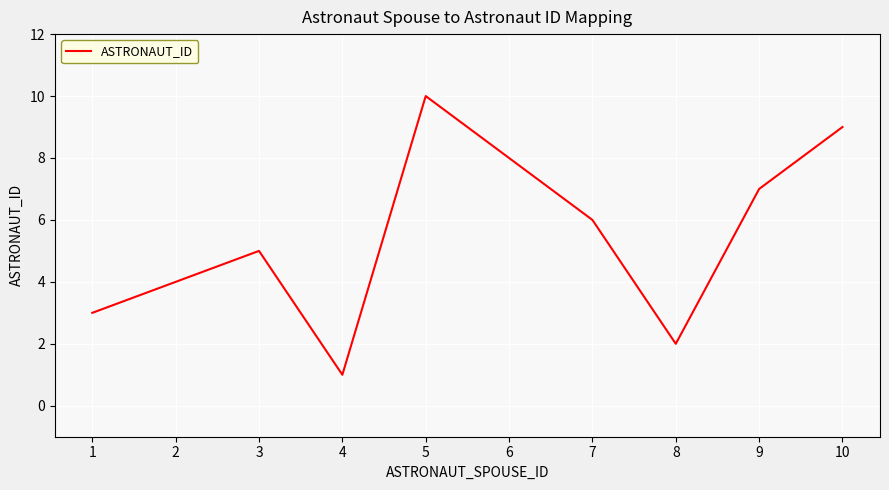

Does the chart have visible grid lines?

Yes